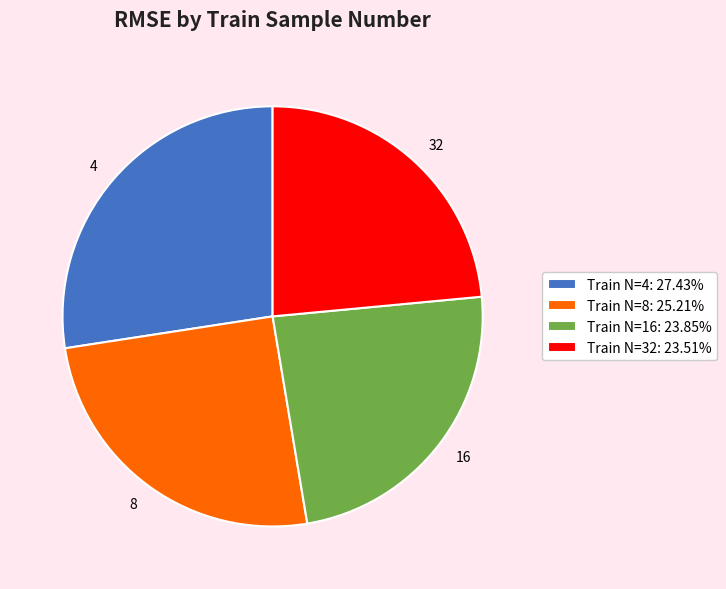

Is there a majority slice in this chart?

No